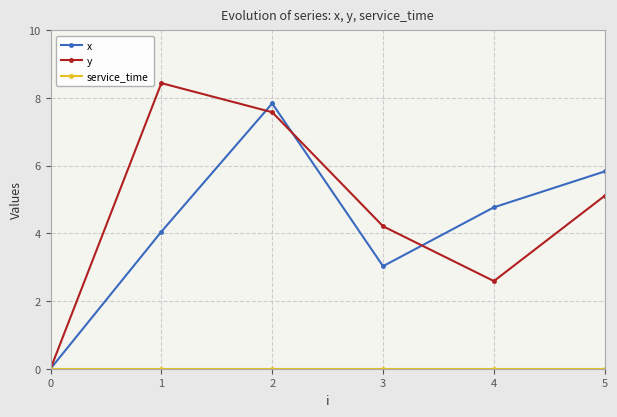

Which series changed the most between 1 and 5?

y